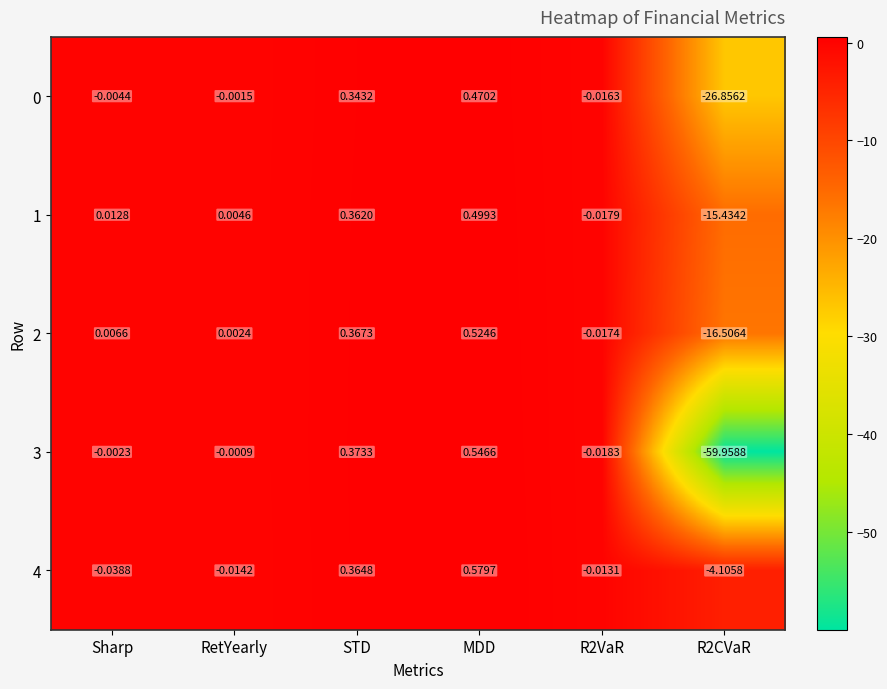

At which category is the sum across all series the highest?

MDD